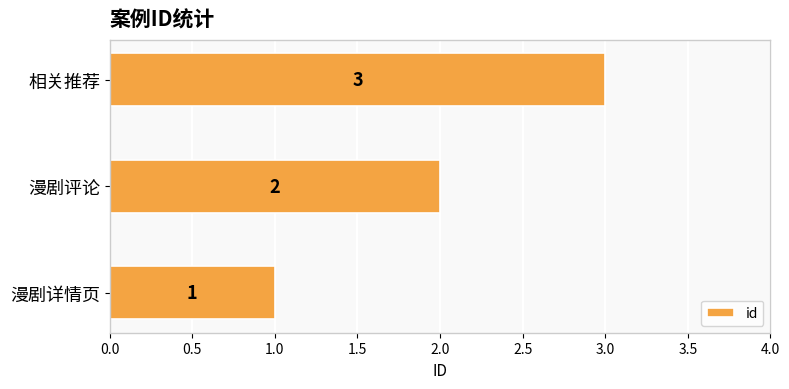

Approximately how many times larger is the value at 漫剧详情页 compared to 漫剧评论?

0.5